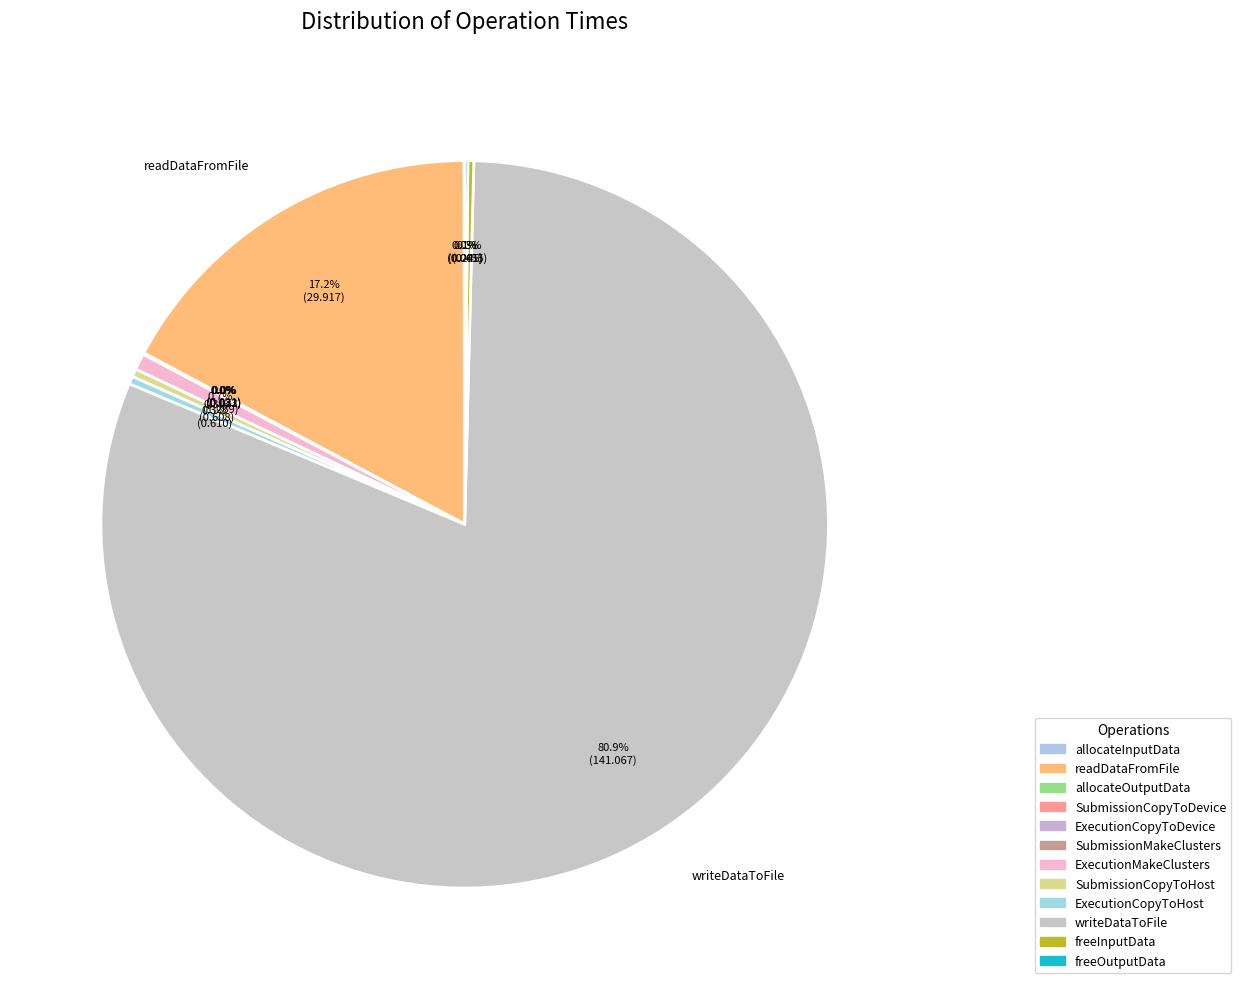

The allocateInputData slice represents 14% of the pie. True or false?

False